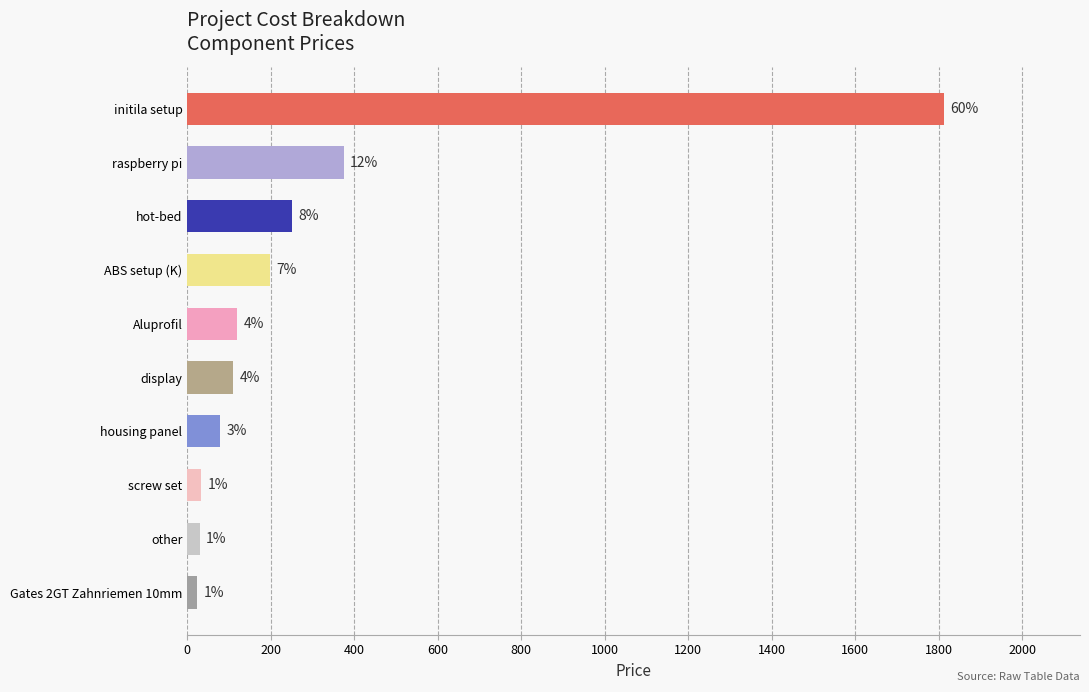

Are the bars horizontal?

Yes